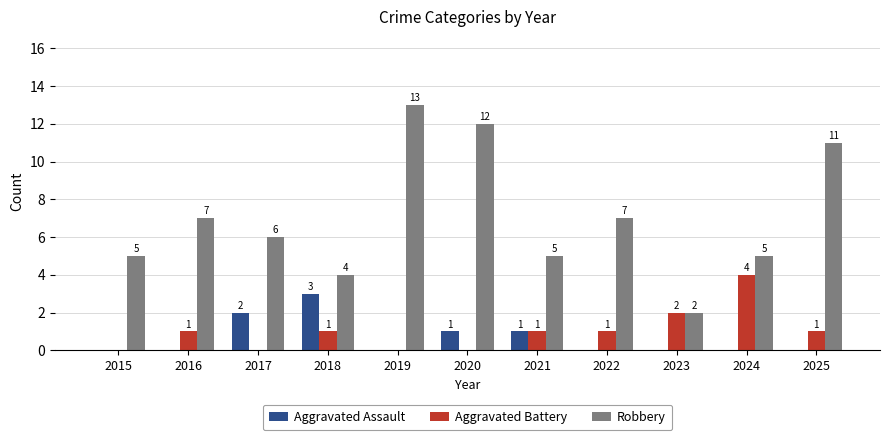

What is the approximate value of Aggravated Battery at 2022?

1